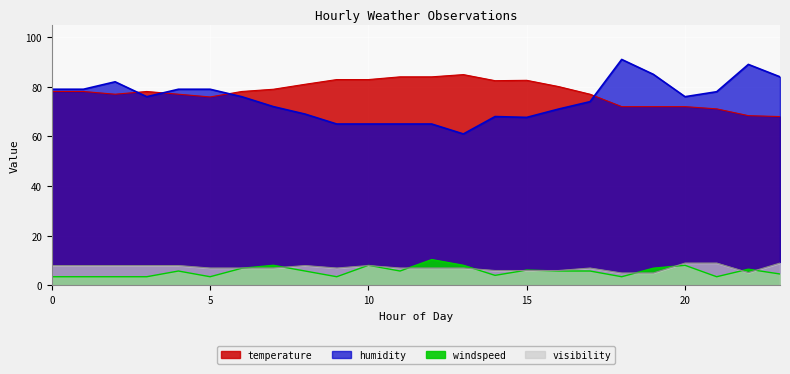

What is the average value of the humidity series?

74.8